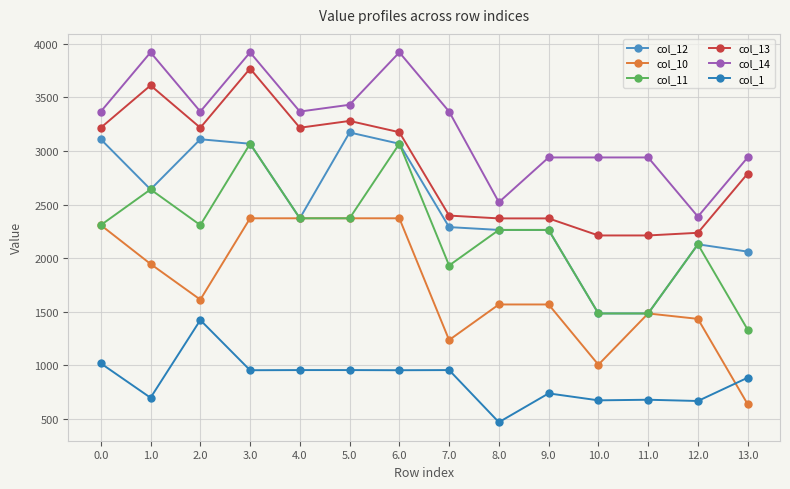

What is the difference between the col_14 values at 9.0 and 4.0?

427.9